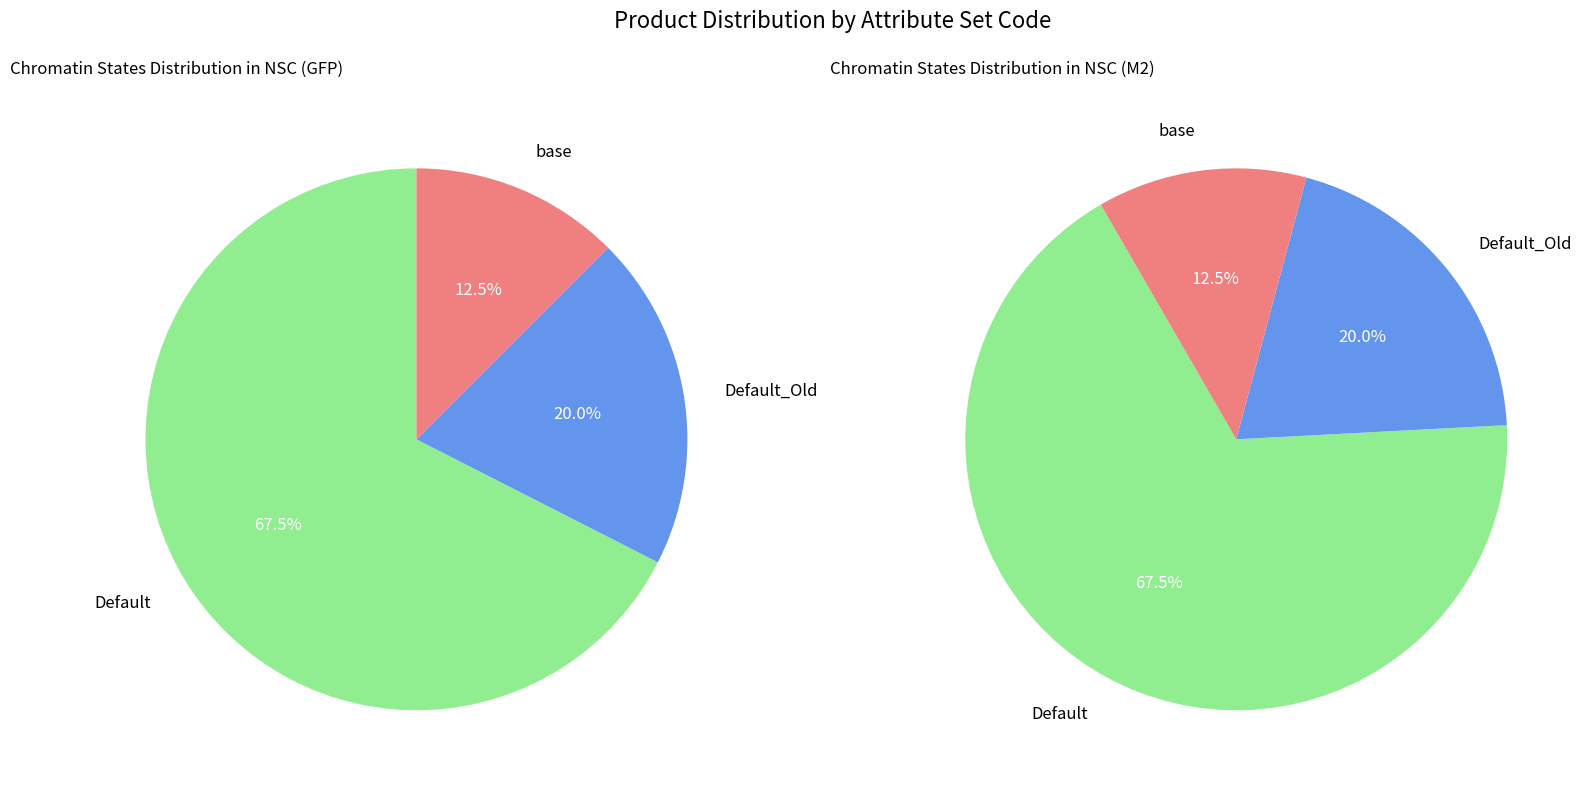

Between Default and Default_Old, which is larger?

Default